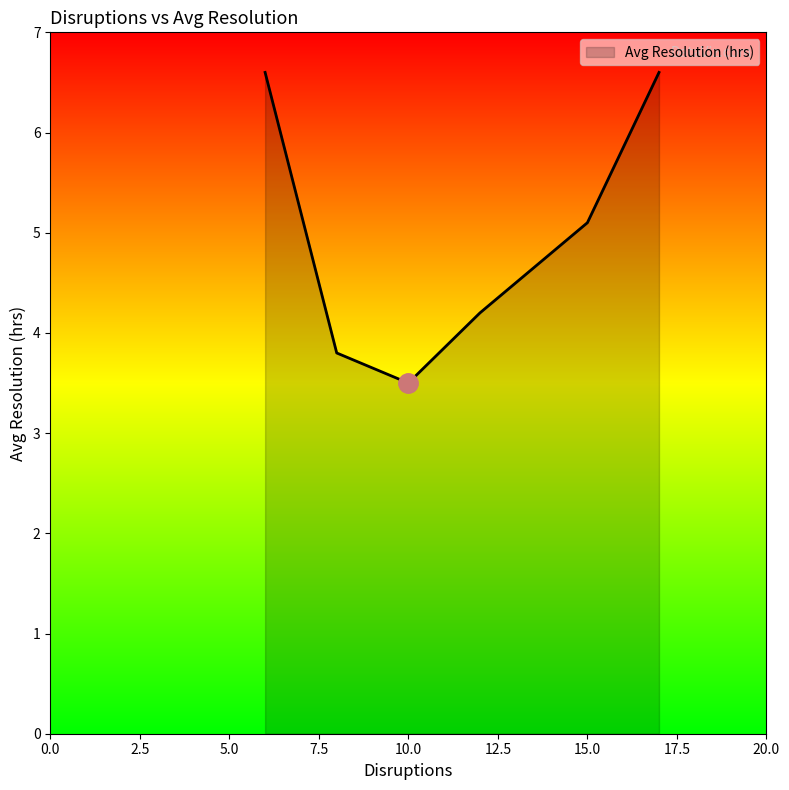

Count the values in the range 3 to 6.

4